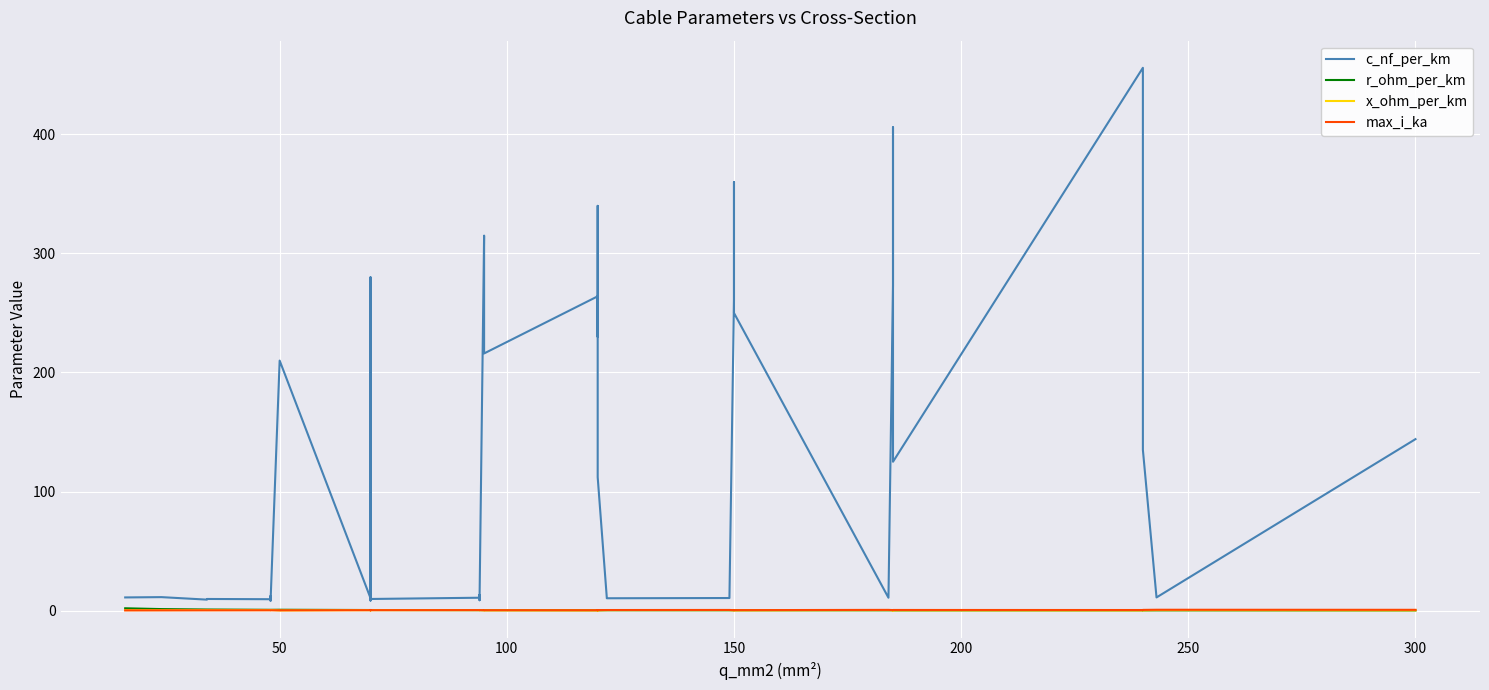

True or false: r_ohm_per_km has more than 0 interior local peaks.

True